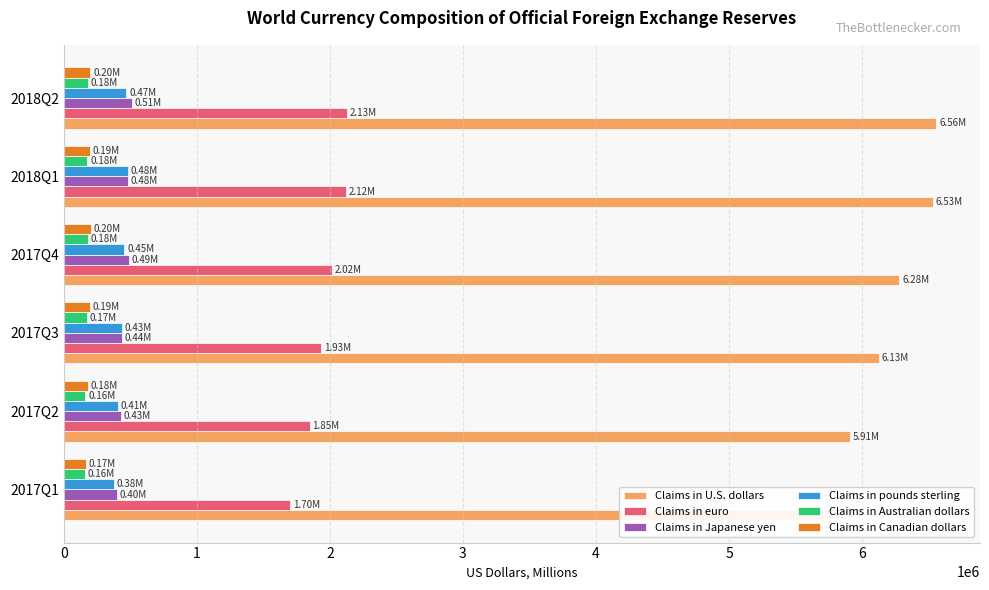

What is the average value of the Claims in pounds sterling series?

437839.4